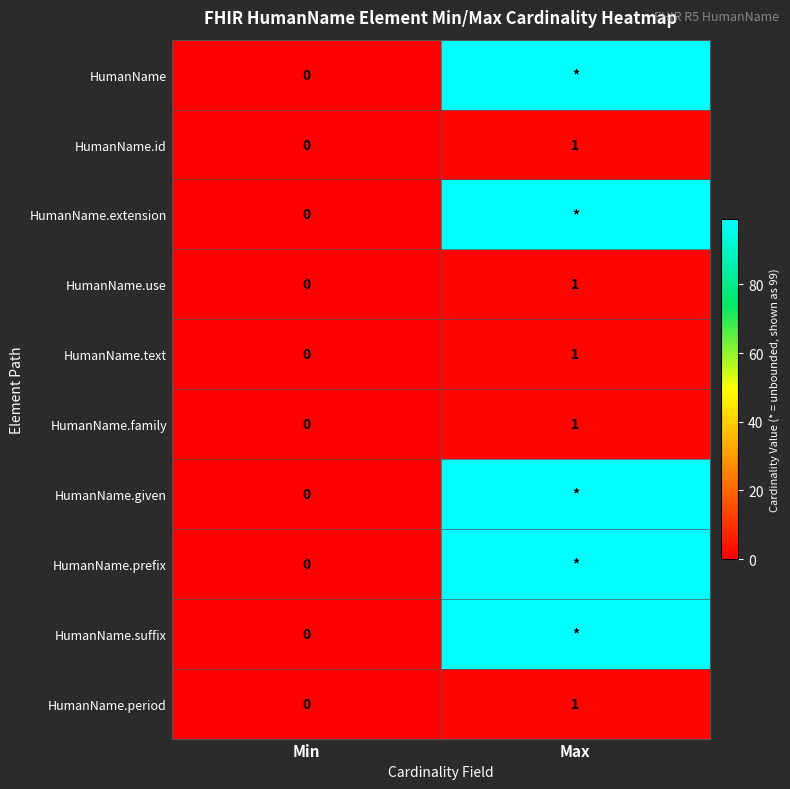

Which label corresponds to the largest value in the chart?

Max